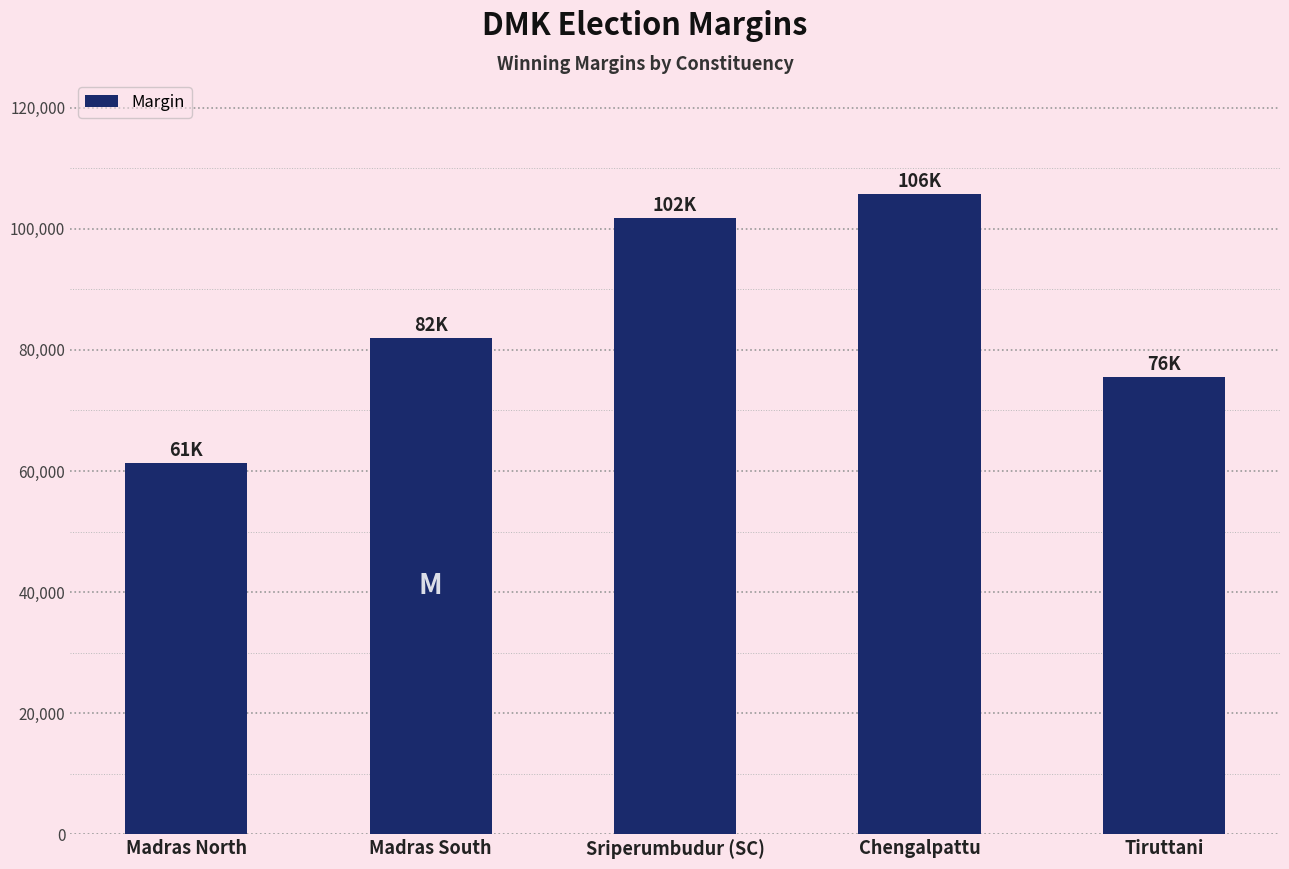

Are the bars horizontal?

No